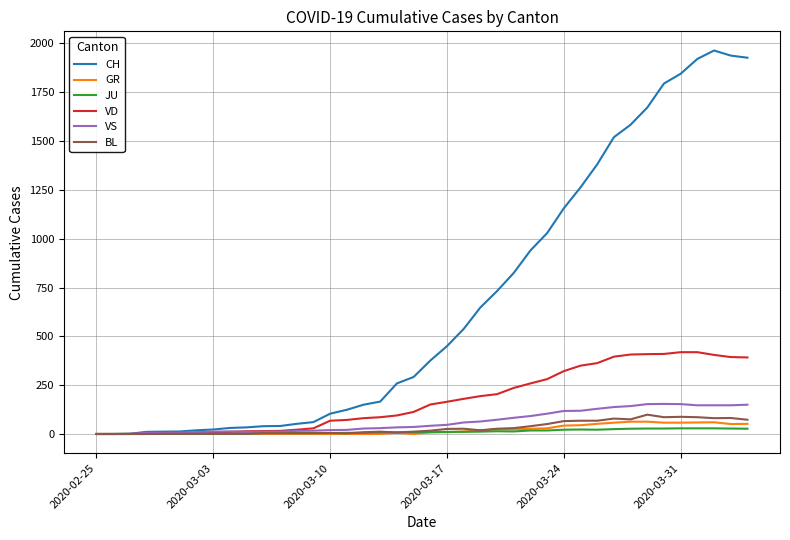

Which series has the largest range (max minus min)?

CH